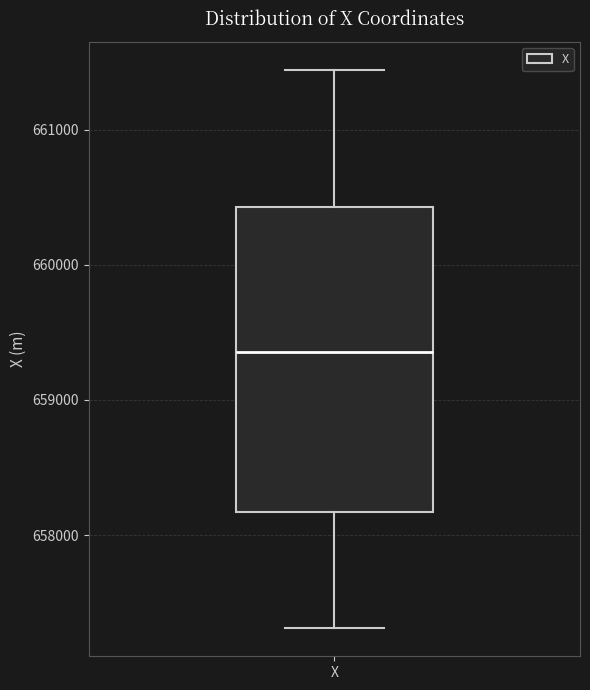

Transcribe this box plot: give where the median line is, the range the box spans, and where the two whiskers end, as read against the y-axis. The values are not printed on the chart, so give them approximately, as read against the axis.

median 659400, box 658200 to 660400, whiskers 657300 to 661400